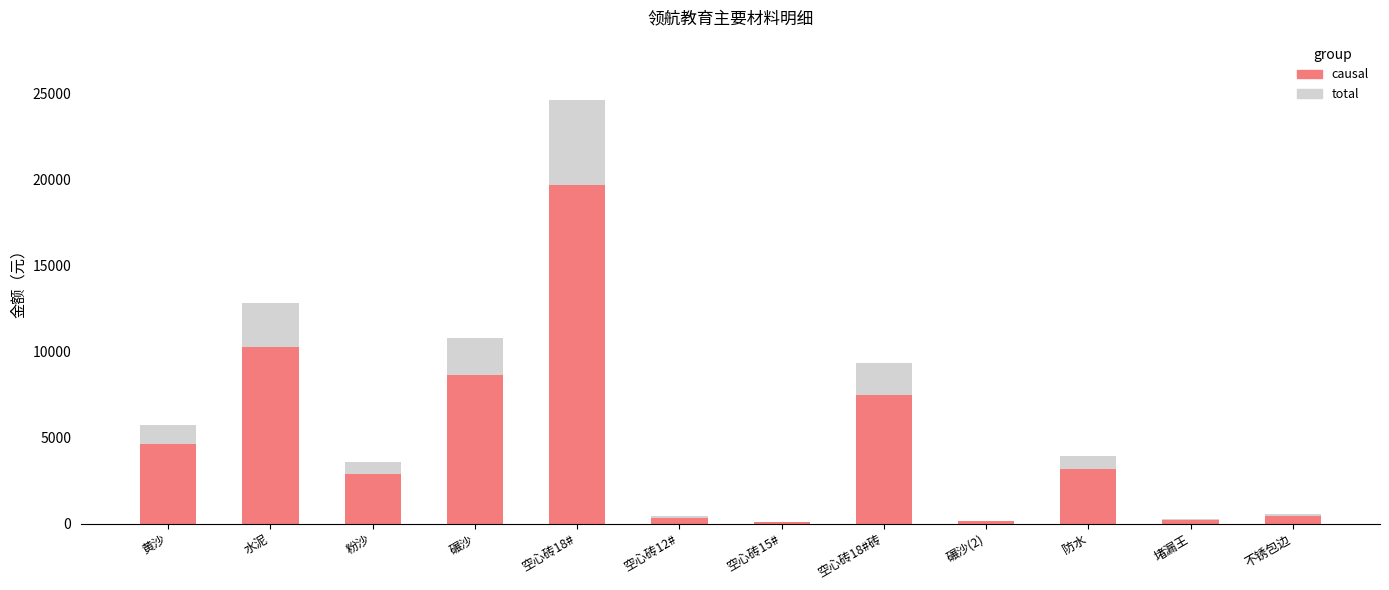

What is the average value of the total series?

6030.0